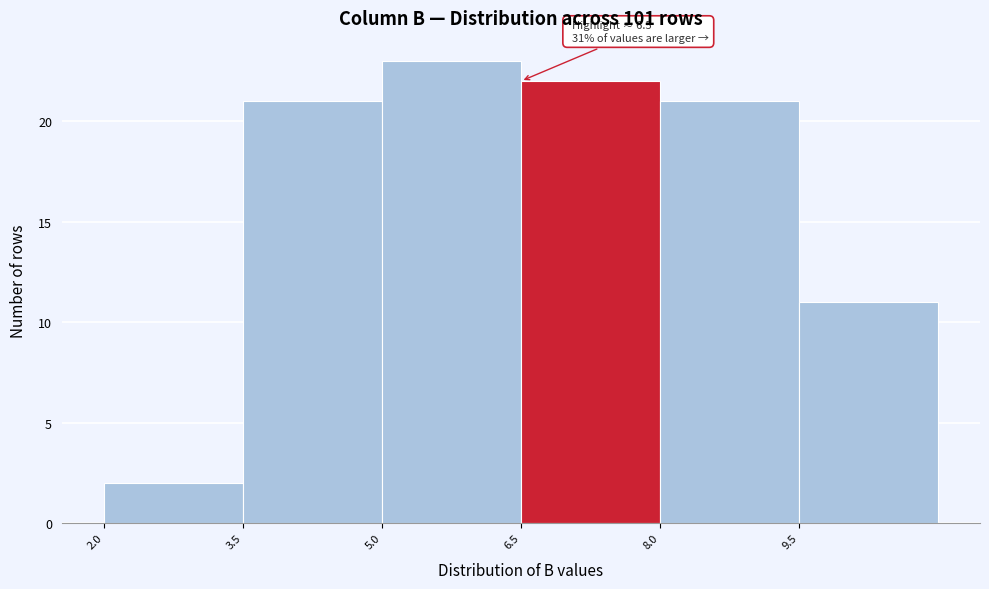

Which range on the x-axis has the tallest bar?

5.0 to 6.5